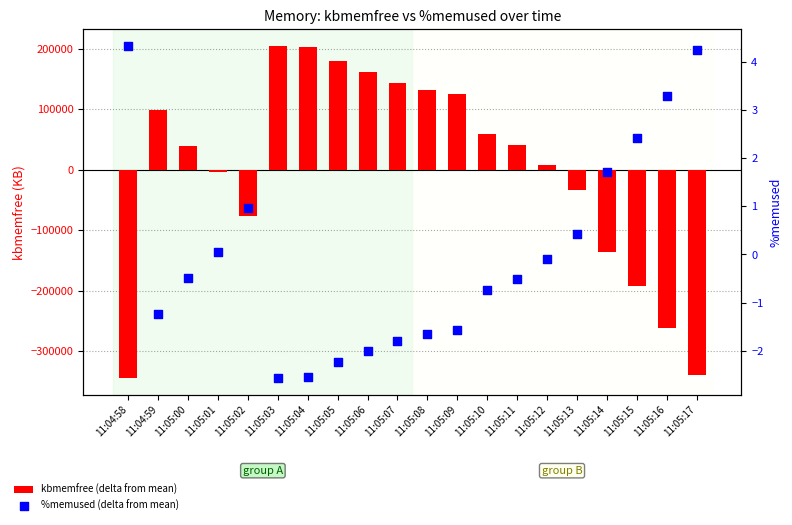

At which category is the sum across all series the highest?

11:05:03